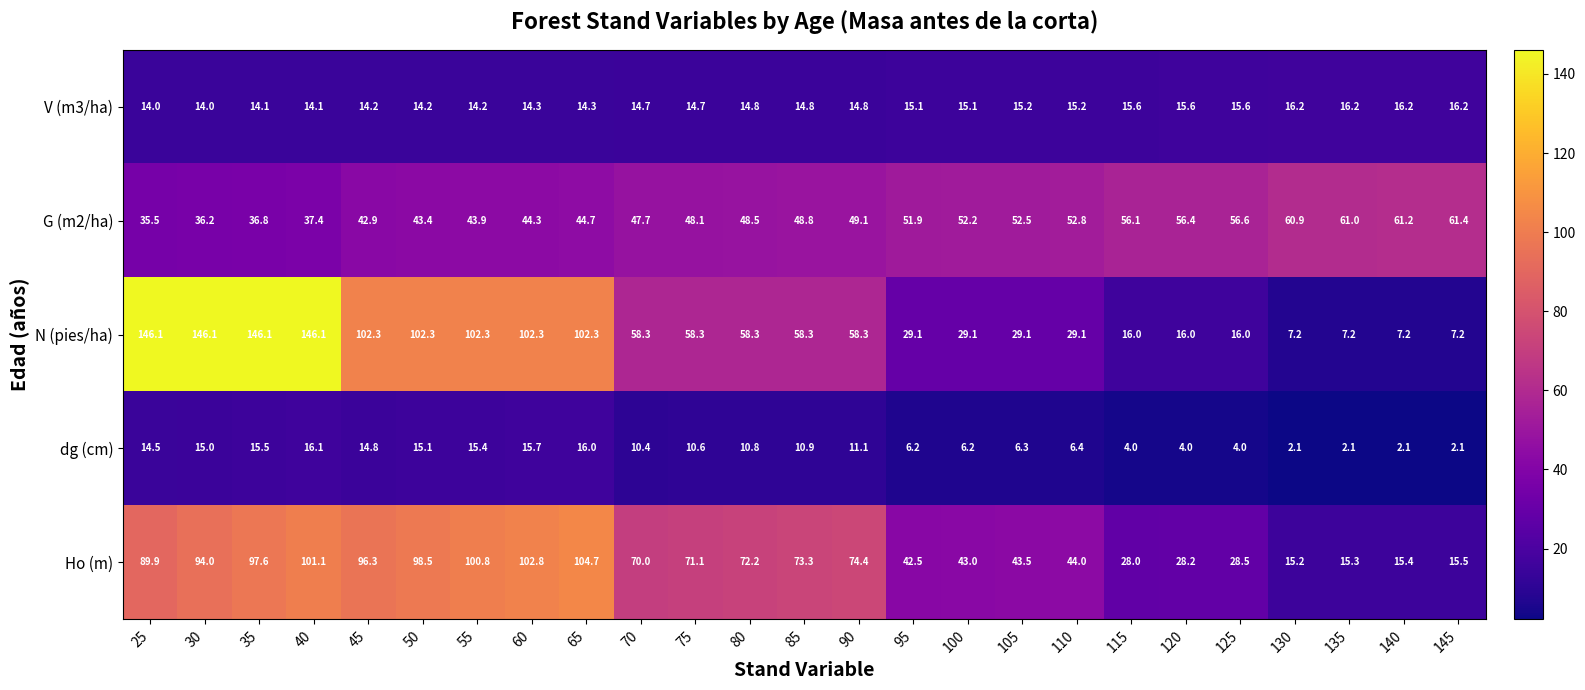

Between 50 and 95, which series saw the biggest shift?

N (pies/ha)